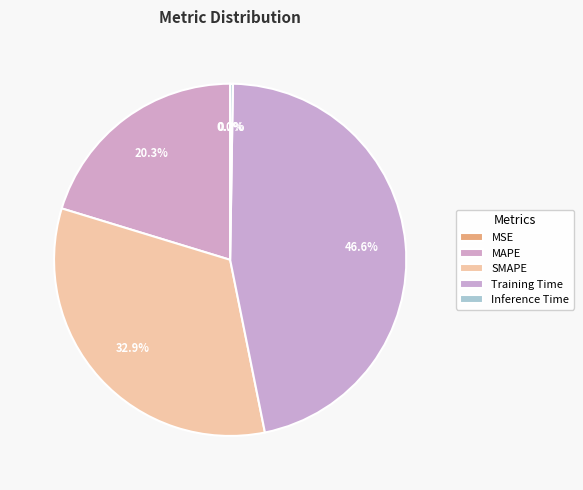

Which category has the smallest portion of the pie?

MSE